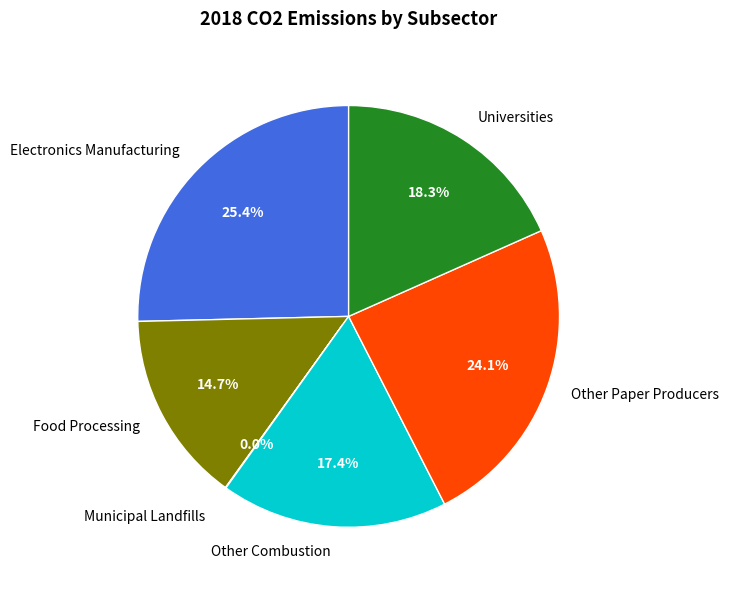

Which category has the biggest portion of the pie?

Electronics Manufacturing